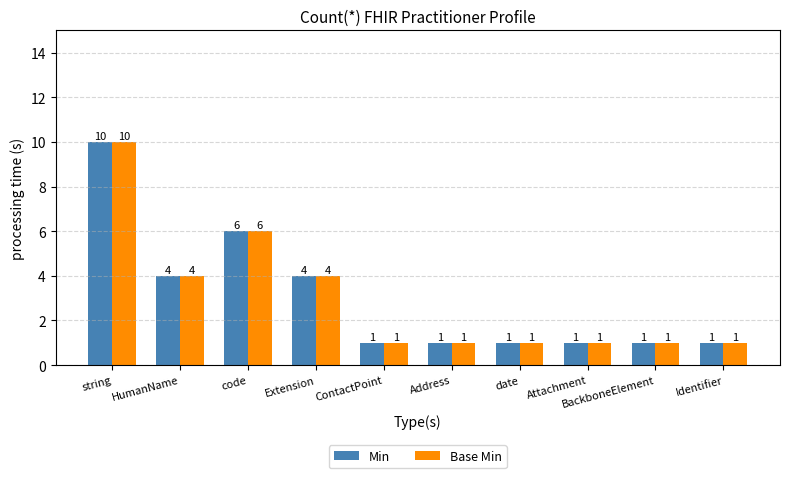

What is the label of the 3rd bar from the right?

Attachment